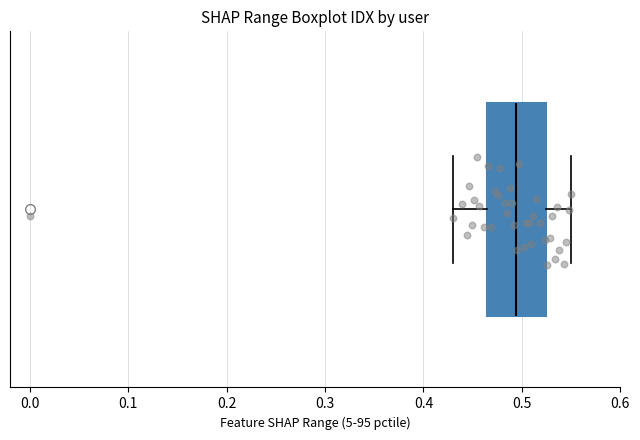

Where is the right edge of the box on the x-axis? The values are not printed on the chart, so give them approximately, as read against the axis.

0.52